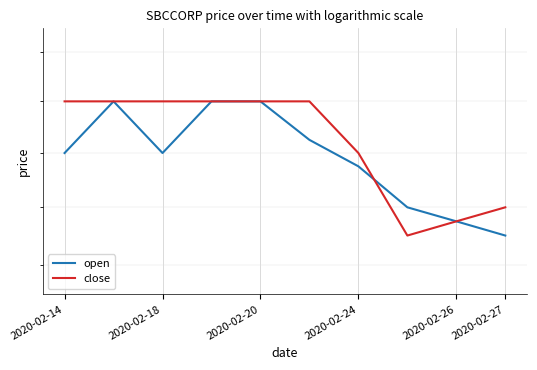

What is the approximate value of open at 2020-02-24?

0.4